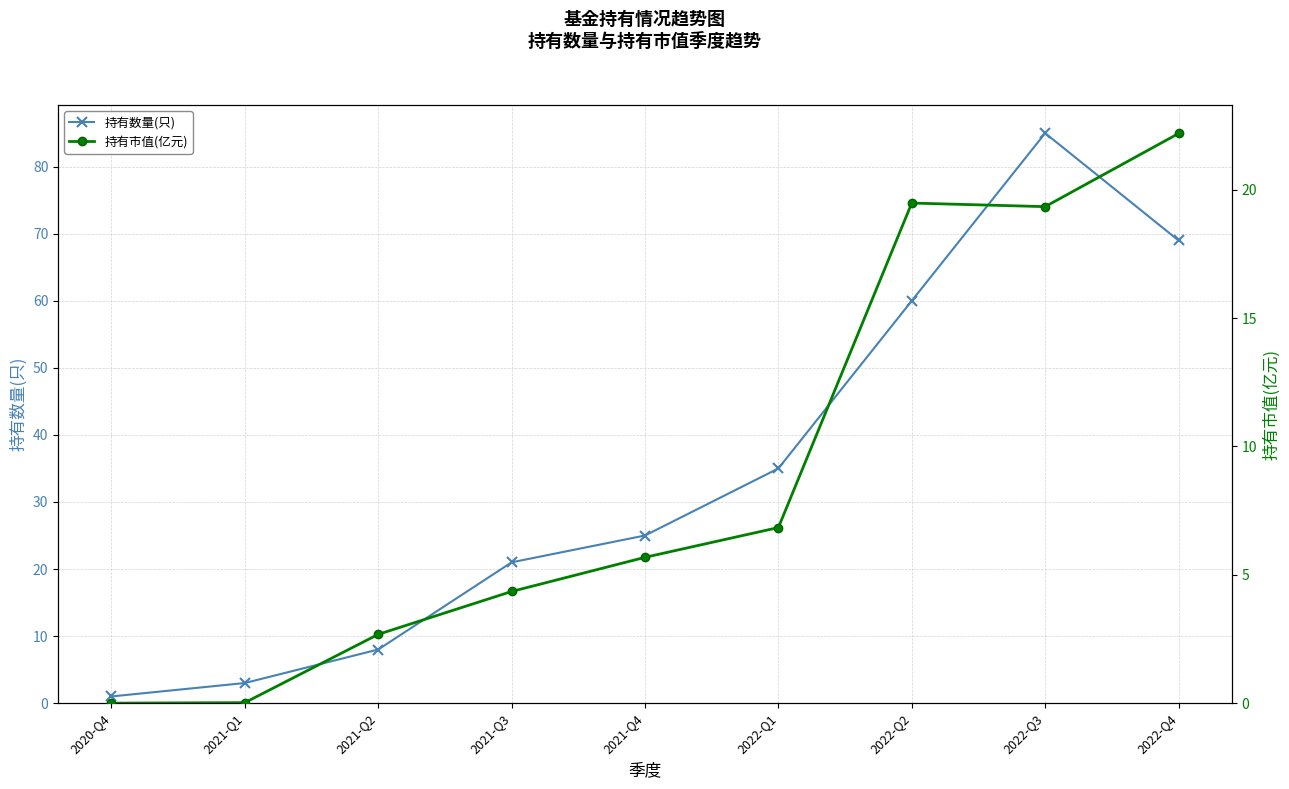

True or false: 持有数量(只) and 持有市值(亿元) intersect in this chart.

False